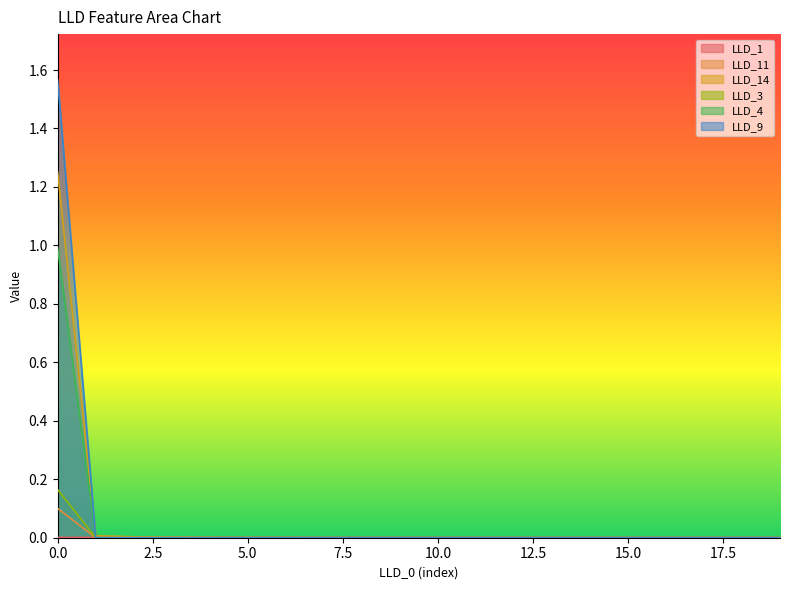

Which has a higher value, 12 or 13?

13